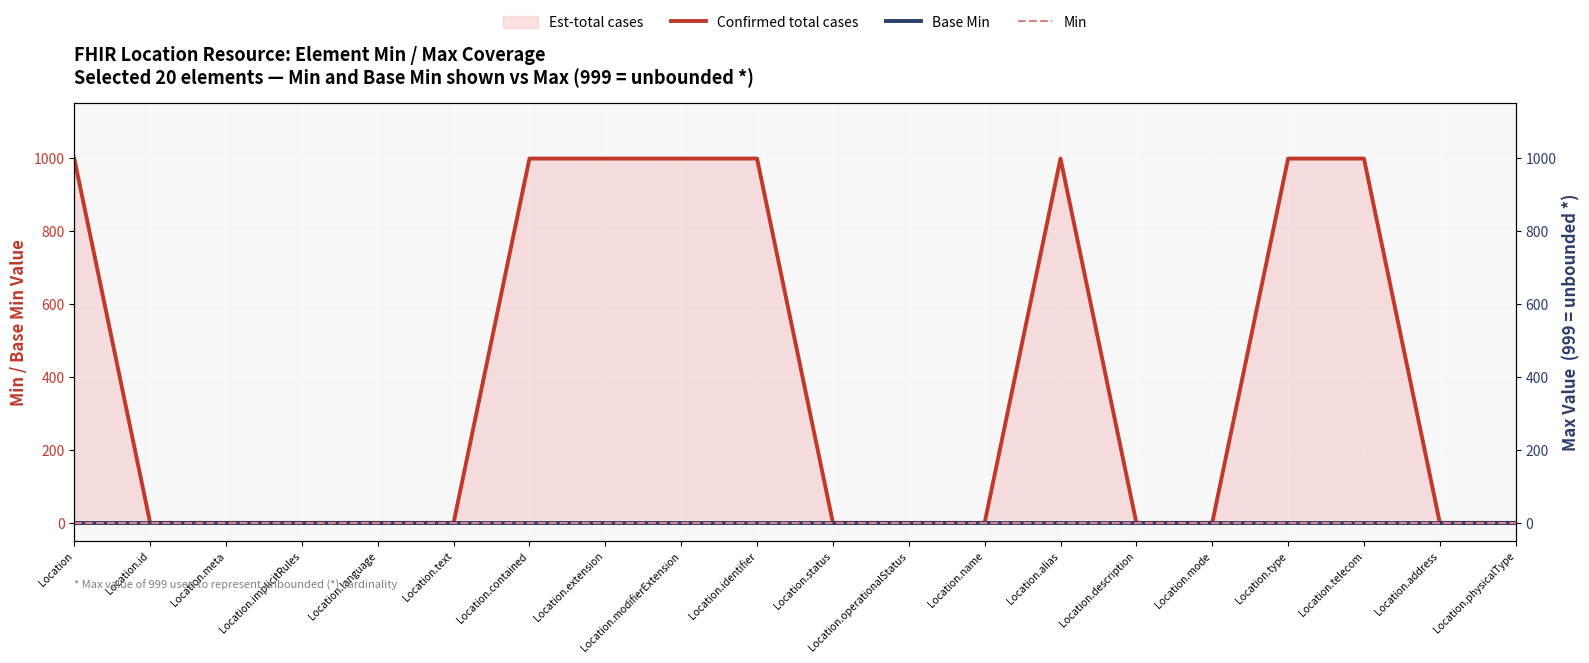

Reading right to left, transcribe all the data shown in this chart.

Confirmed total cases: 1	1	999	999	1	1	999	1	1	1	999	999	999	999	1	1	1	1	1	999
Base Min: 0	0	0	0	0	0	0	0	0	0	0	0	0	0	0	0	0	0	0	0
Min: 0	0	0	0	0	0	0	0	0	0	0	0	0	0	0	0	0	0	0	0